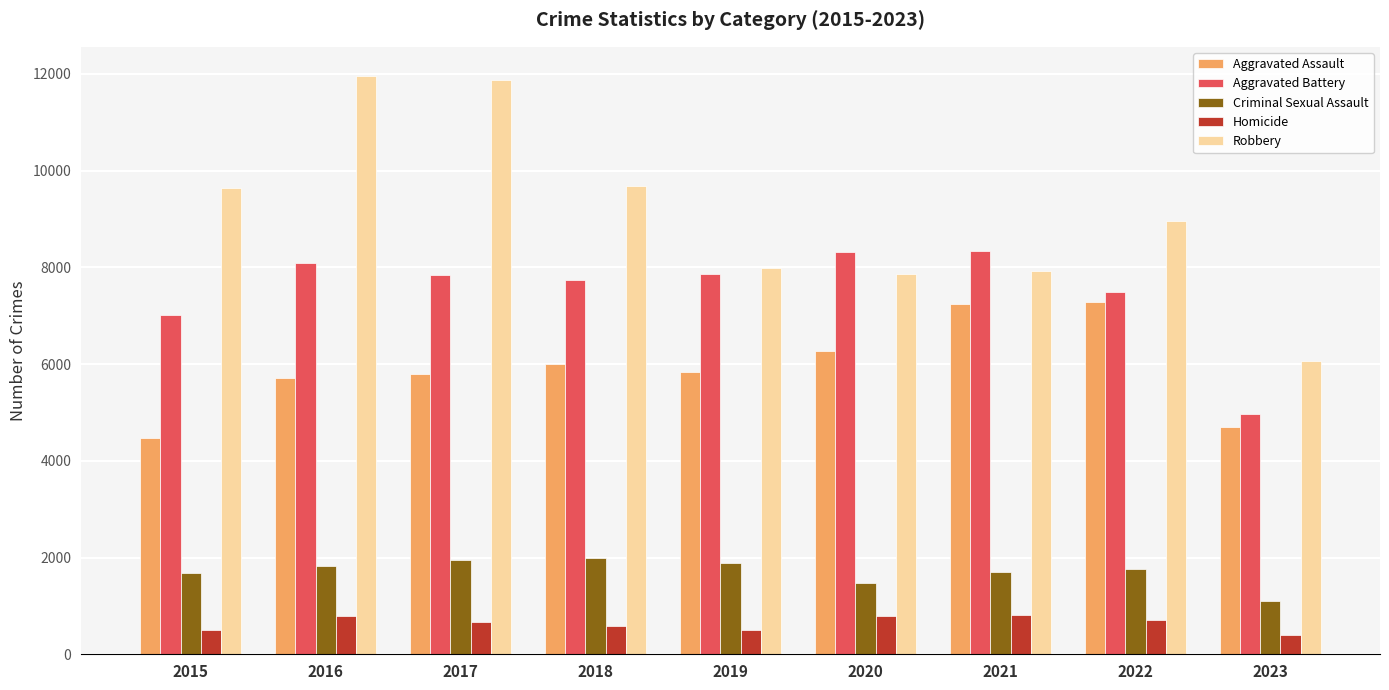

What is the greatest value displayed?

11960